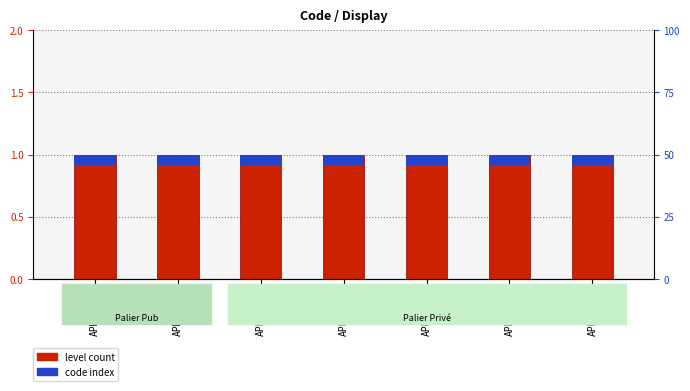

What is the value of the code index bar at the 2nd from the left?

0.1